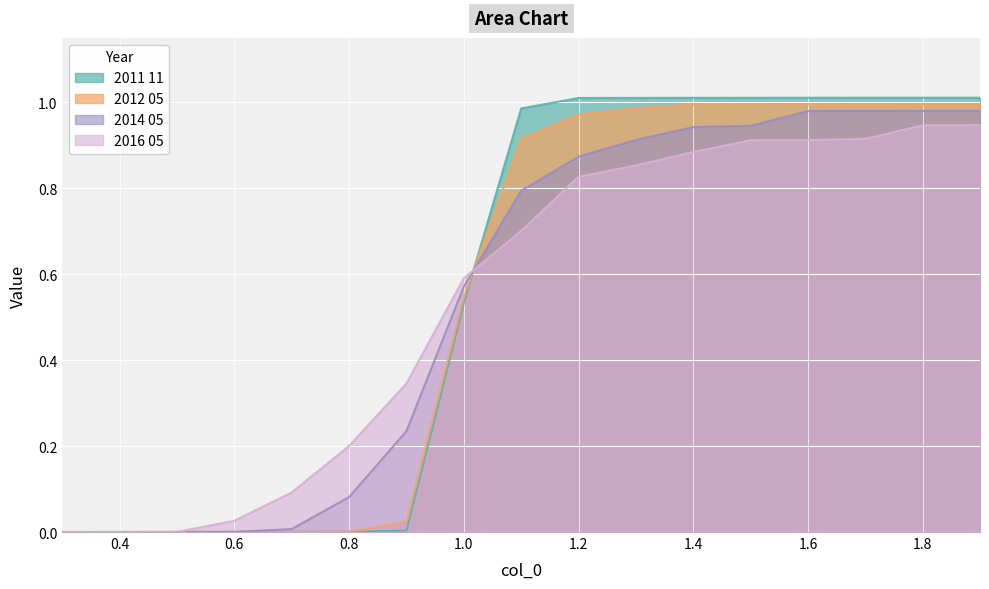

List the labels in order of 2012 05 value, smallest first.

0.3, 0.4, 0.5, 0.6, 0.7, 0.8, 0.9, 1.0, 1.1, 1.2, 1.3, 1.4, 1.5, 1.6, 1.7, 1.8, 1.9